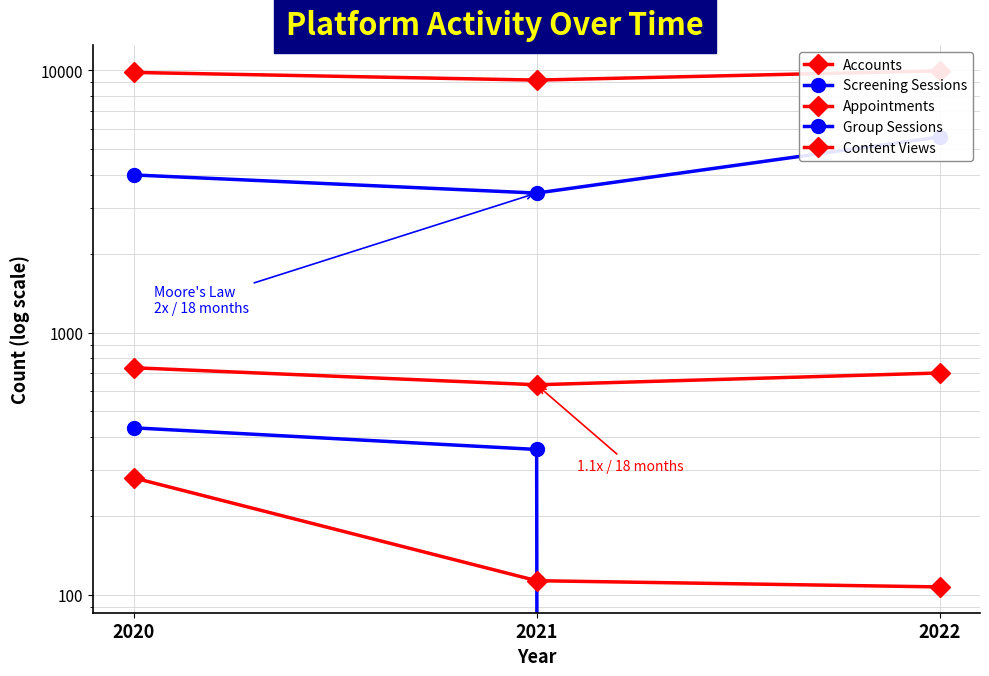

Read the Accounts value at 2020.

9830